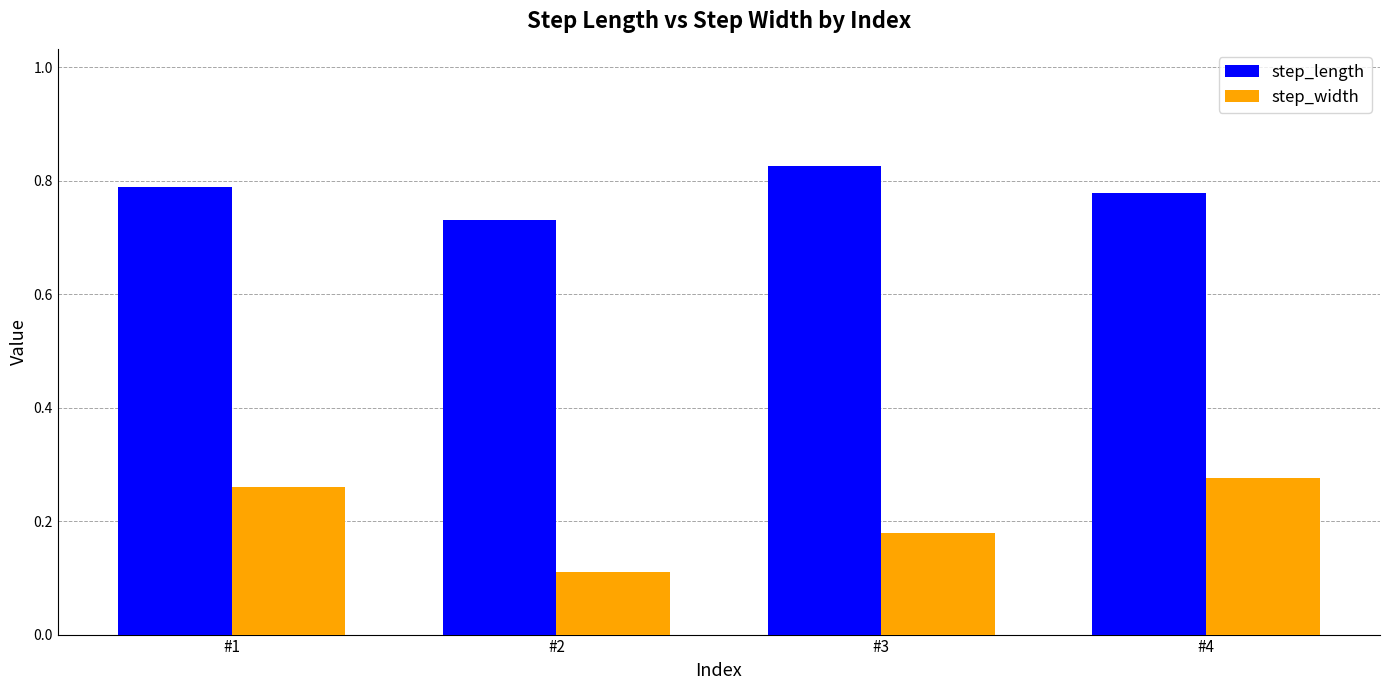

True or false: step_length has a value of 0.5 at #4.

False